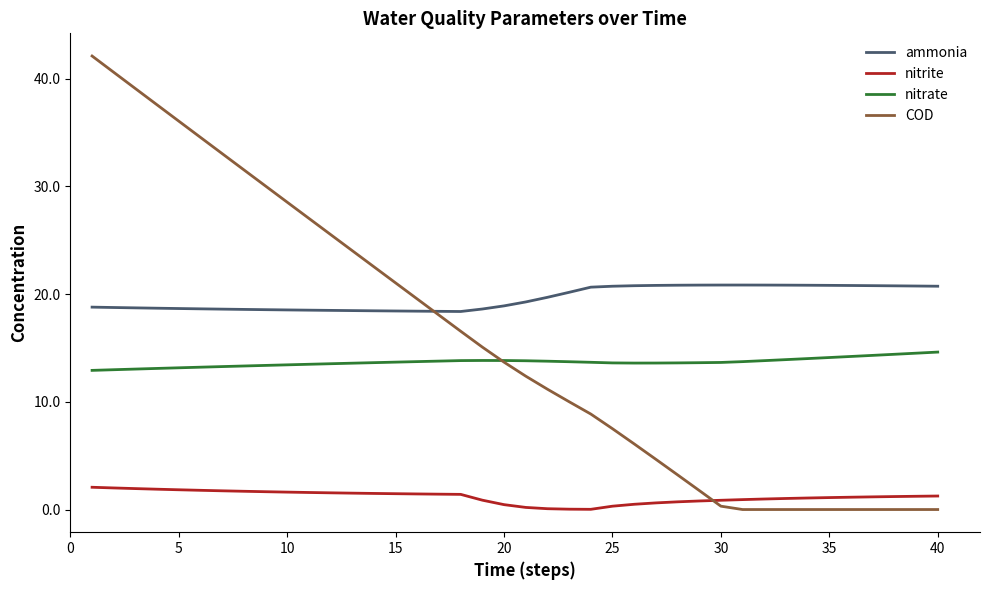

True or false: ammonia and nitrite intersect in this chart.

False